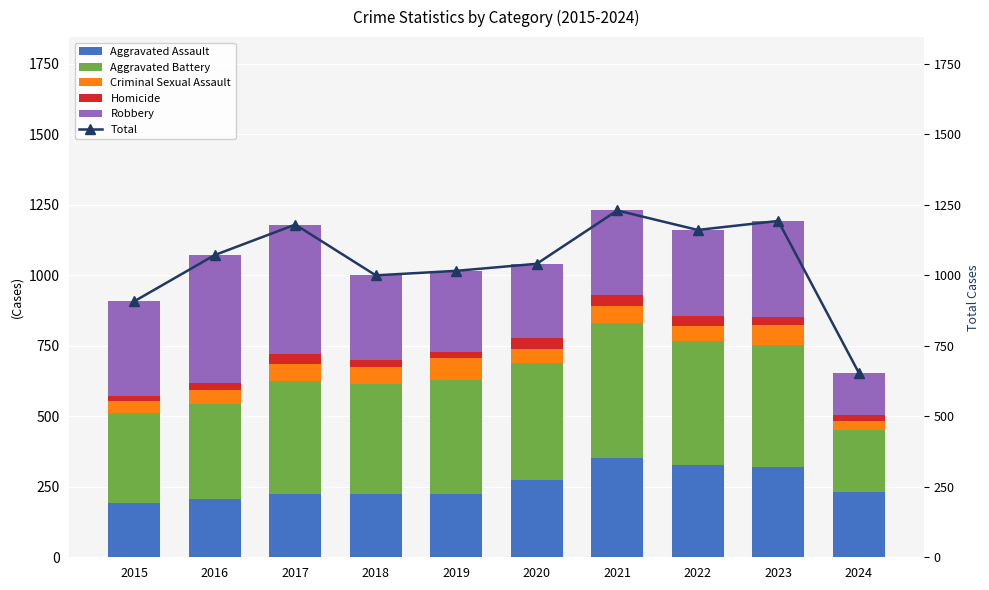

Reading right to left, what are all the values shown in this chart?

Aggravated Assault: 2024=231	2023=320	2022=327	2021=352	2020=273	2019=223	2018=225	2017=225	2016=206	2015=194
Aggravated Battery: 2024=220	2023=432	2022=439	2021=479	2020=416	2019=407	2018=389	2017=400	2016=336	2015=316
Criminal Sexual Assault: 2024=34	2023=72	2022=55	2021=61	2020=48	2019=77	2018=60	2017=62	2016=50	2015=46
Homicide: 2024=18	2023=28	2022=36	2021=38	2020=41	2019=22	2018=25	2017=33	2016=26	2015=15
Robbery: 2024=152	2023=341	2022=304	2021=300	2020=263	2019=287	2018=301	2017=460	2016=454	2015=337
Total: 2024=655	2023=1193	2022=1161	2021=1230	2020=1041	2019=1016	2018=1000	2017=1180	2016=1072	2015=908